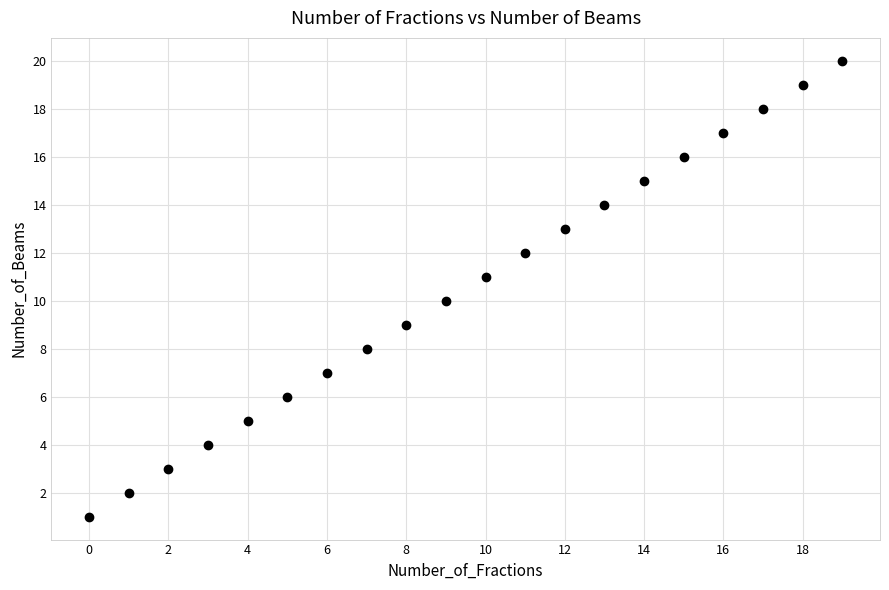

What is the range of Y values (max minus min)?

19